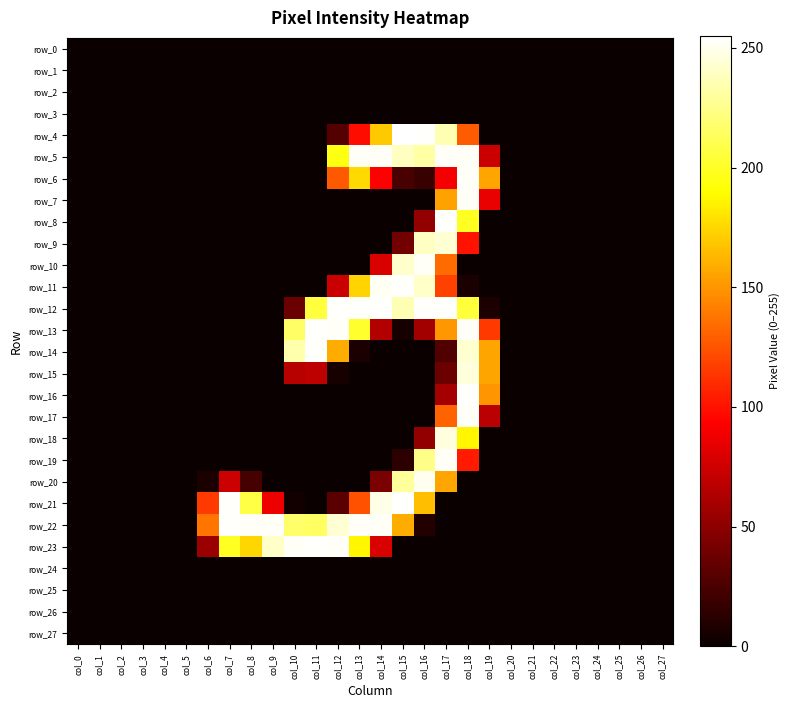

What is the difference between the second highest and minimum values in the row_14 series?

243